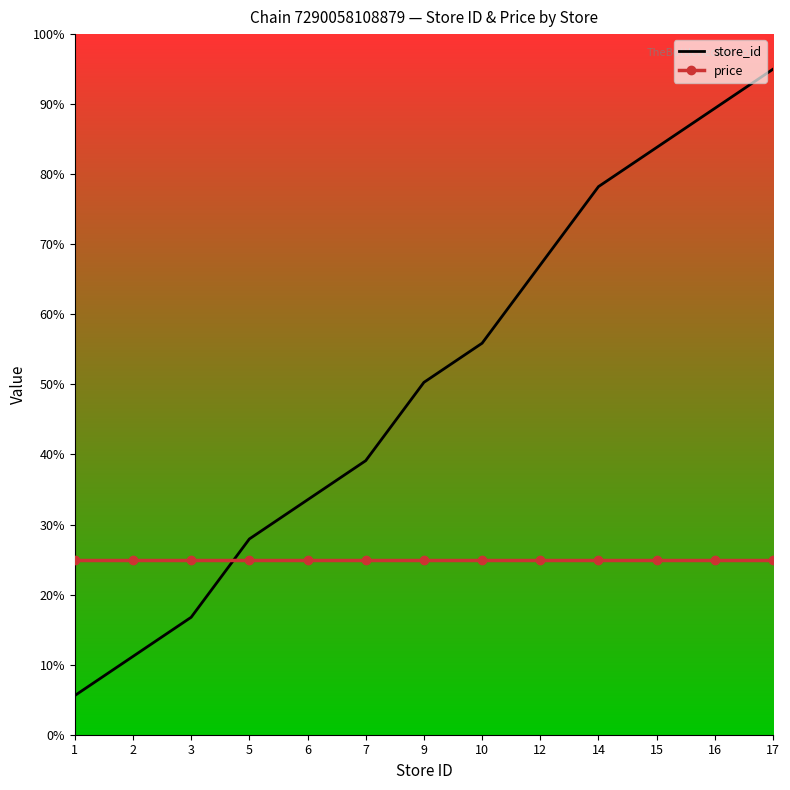

What are all the series names shown in the legend?

store_id, price